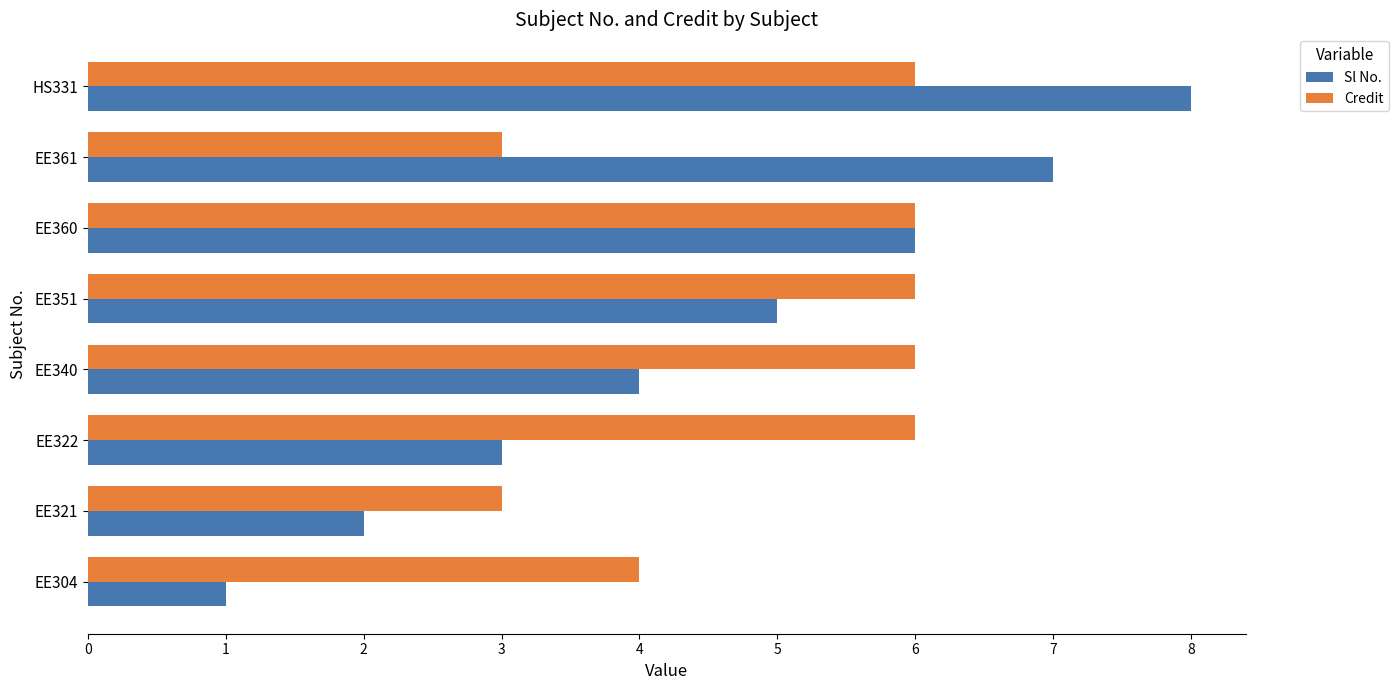

Which series has the largest range (max minus min)?

Sl No.